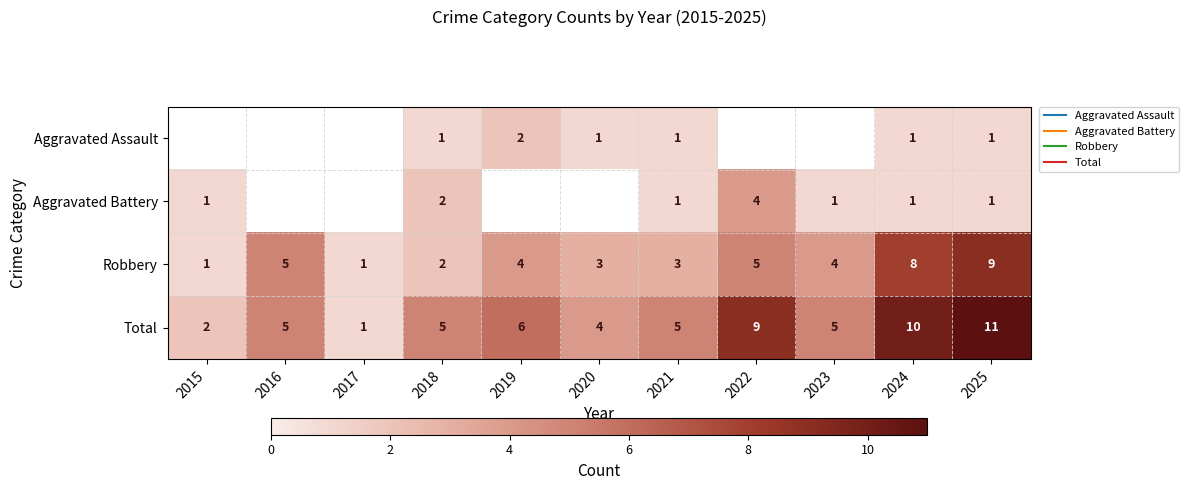

List the labels in order of Total value, smallest first.

2017, 2015, 2020, 2016, 2018, 2021, 2023, 2019, 2022, 2024, 2025